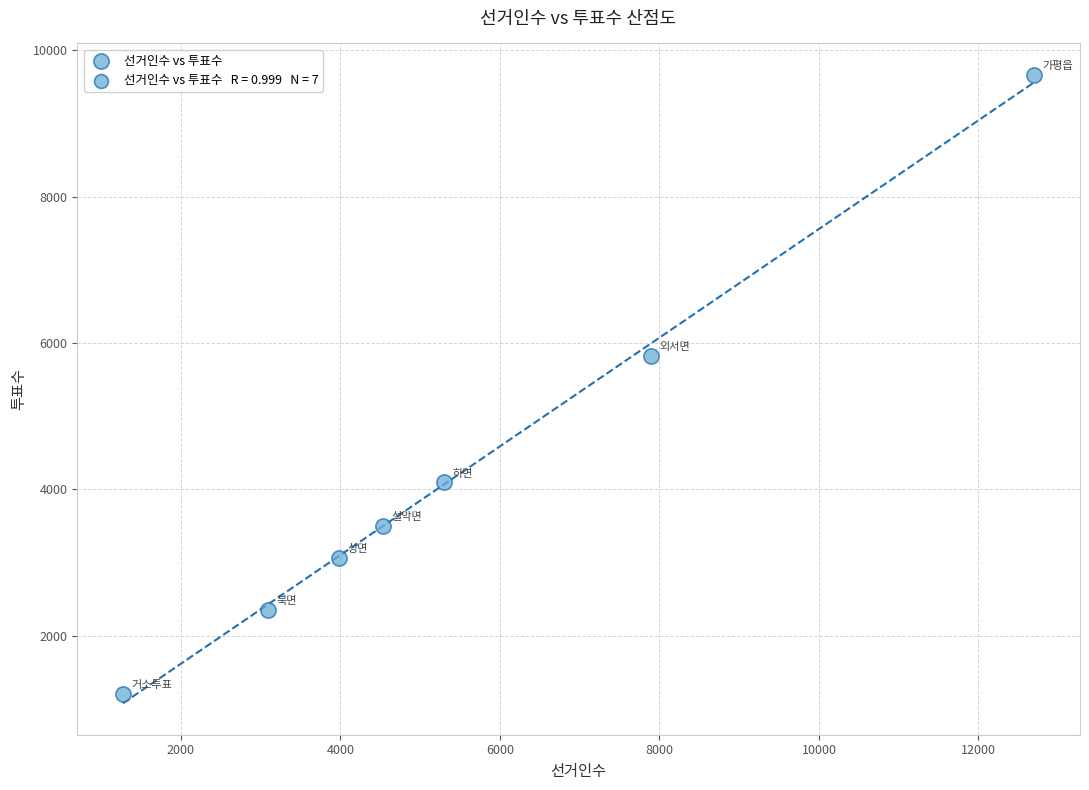

What Y value in the scatter plot is closest to 5433?

5822